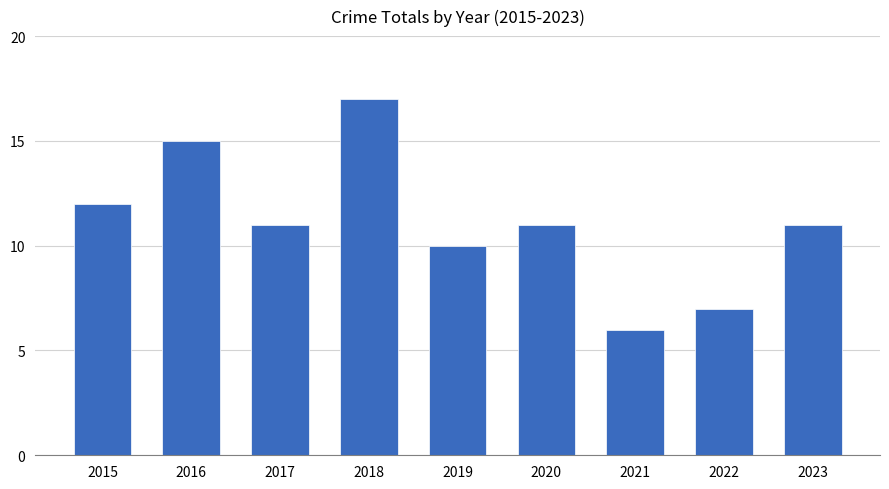

Are the bars grouped side by side (vs. stacked)?

No